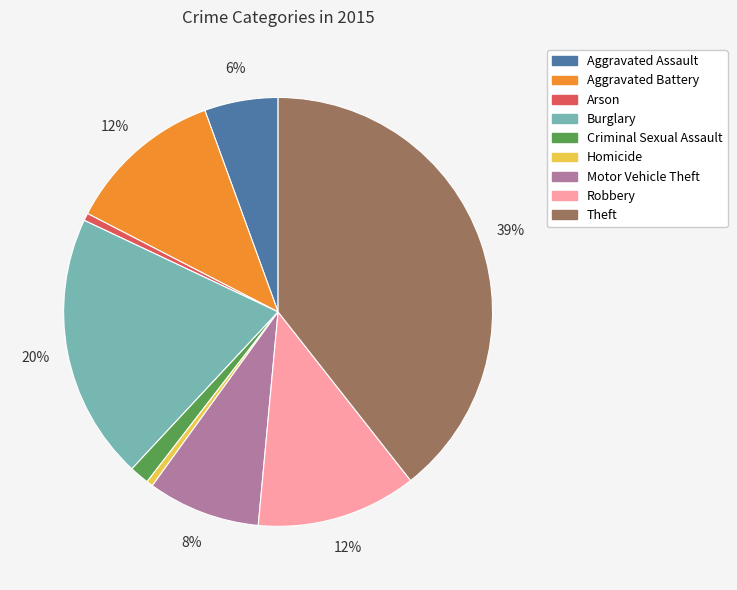

Which category has the biggest portion of the pie?

Theft